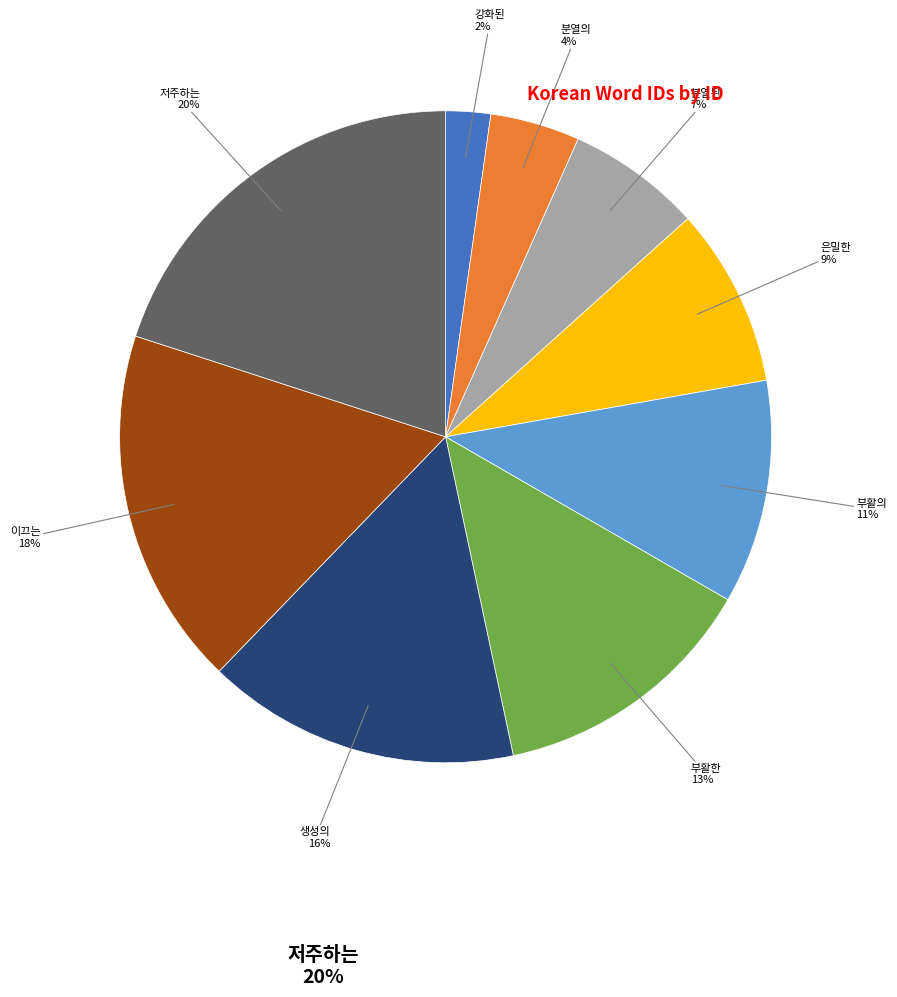

To the nearest percent, what is the difference between the largest and smallest slice percentages?

18%